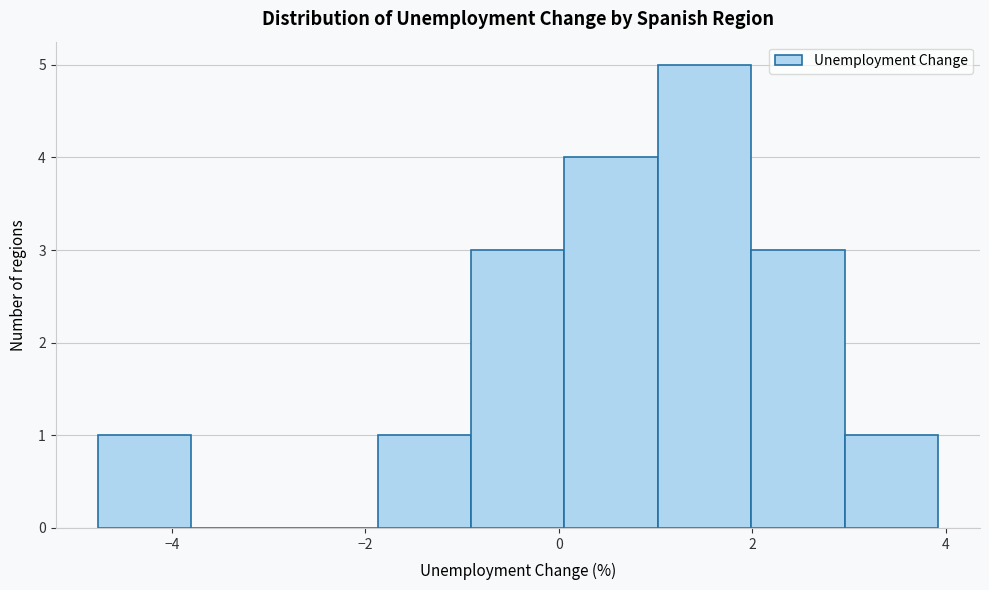

Which range on the x-axis has the tallest bar?

1.0 to 2.0